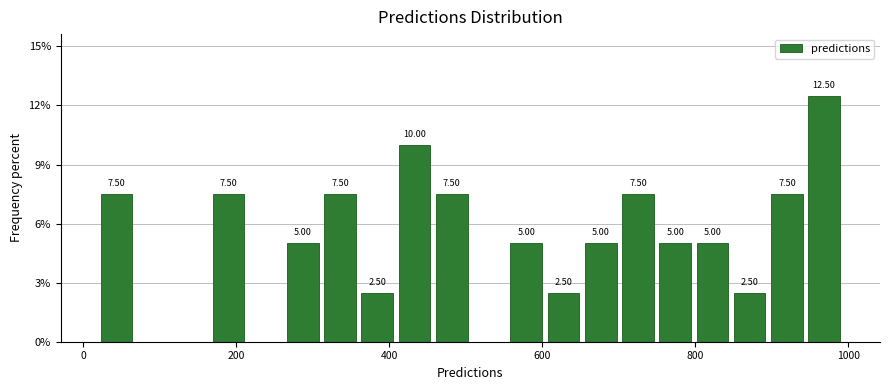

Read against the x-axis, roughly where is the centre of the tallest bar?

960